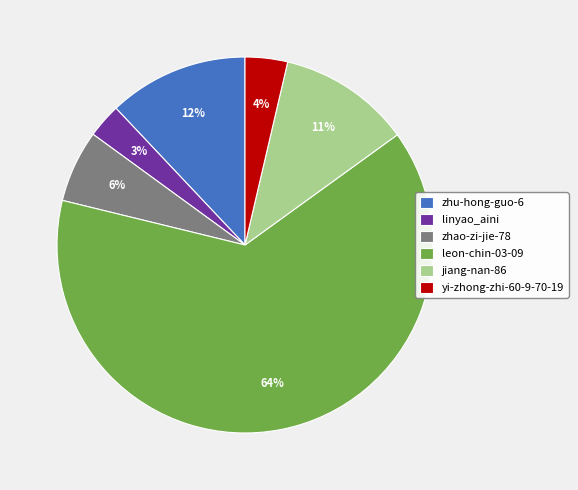

What is the majority slice?

leon-chin-03-09